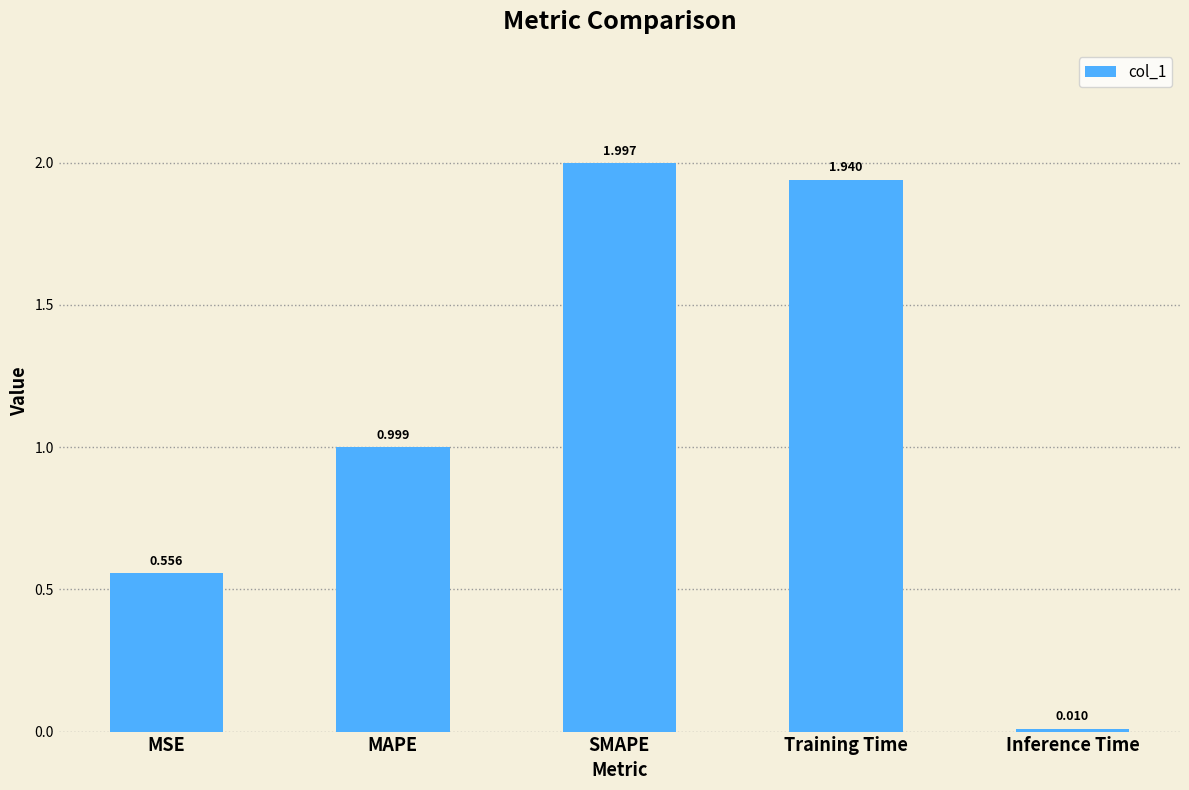

What value does the data have at MAPE?

1.0